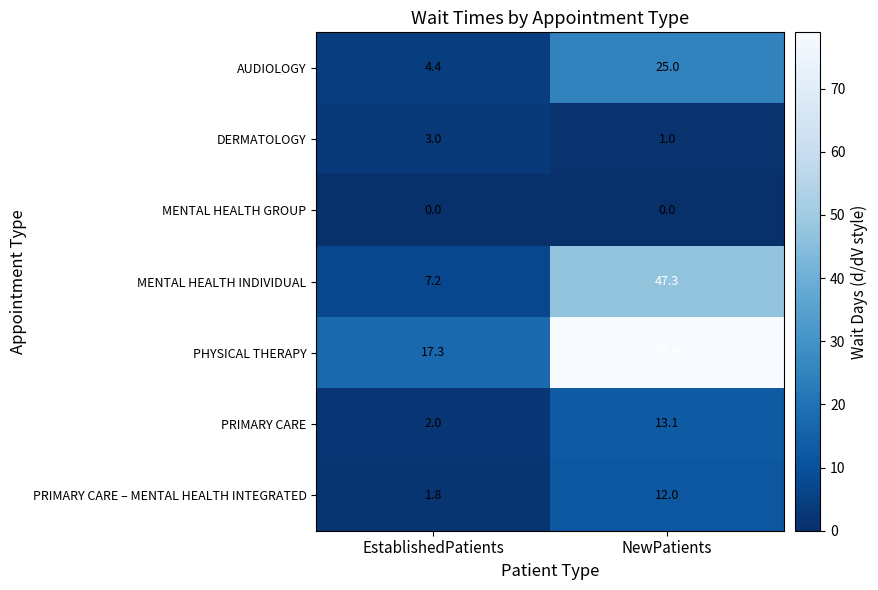

What is the approximate value of PHYSICAL THERAPY at EstablishedPatients?

17.3